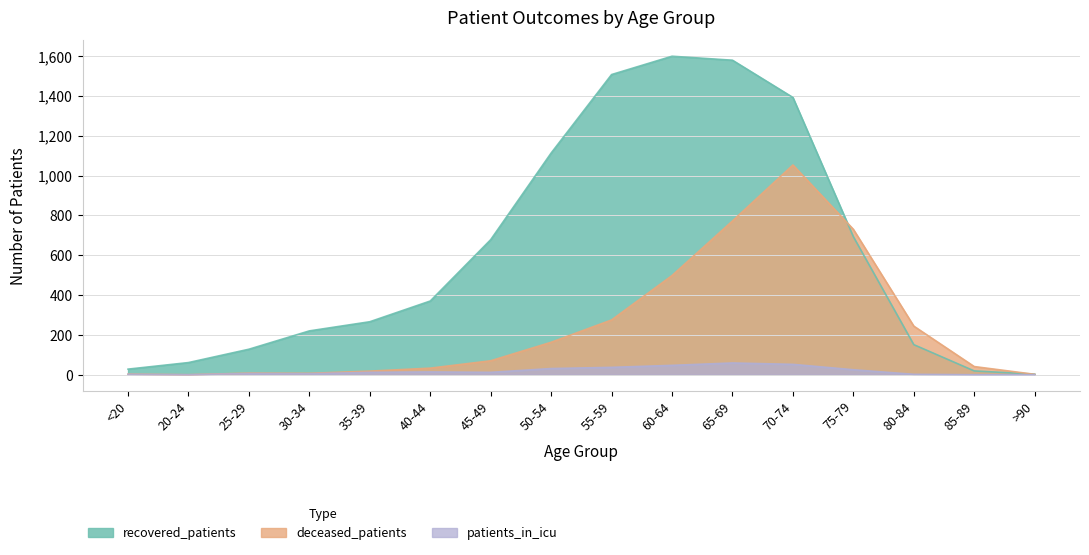

True or false: patients_in_icu has more than 1 points higher than both neighbors.

True